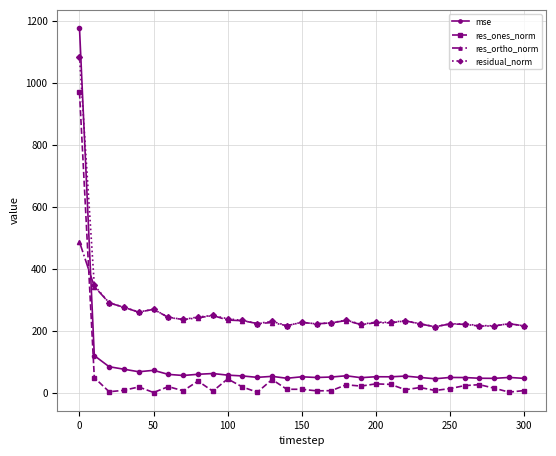

True or false: res_ones_norm and residual_norm intersect in this chart.

False